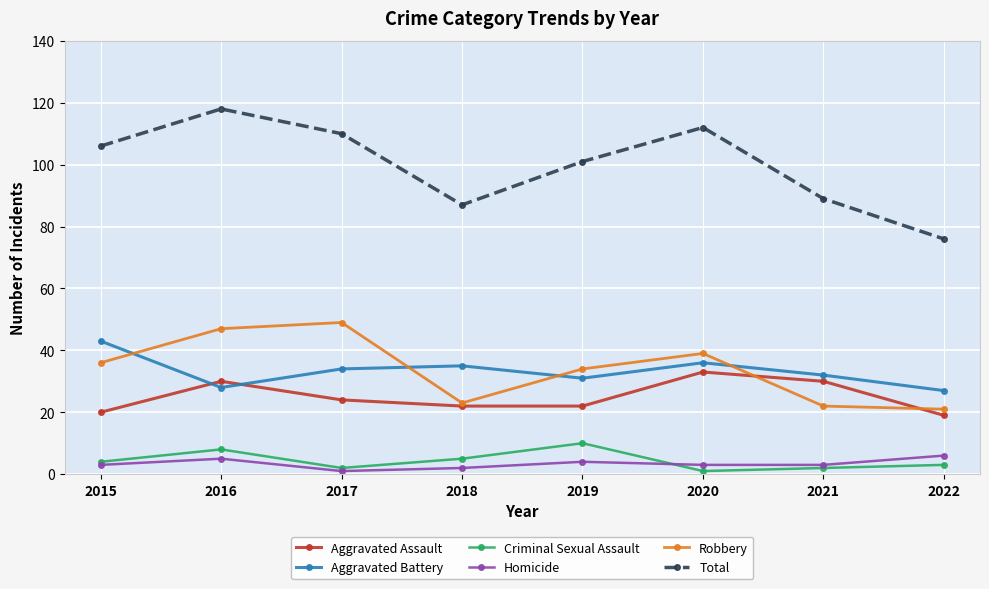

Where is Total nearest to the value 97?

2019